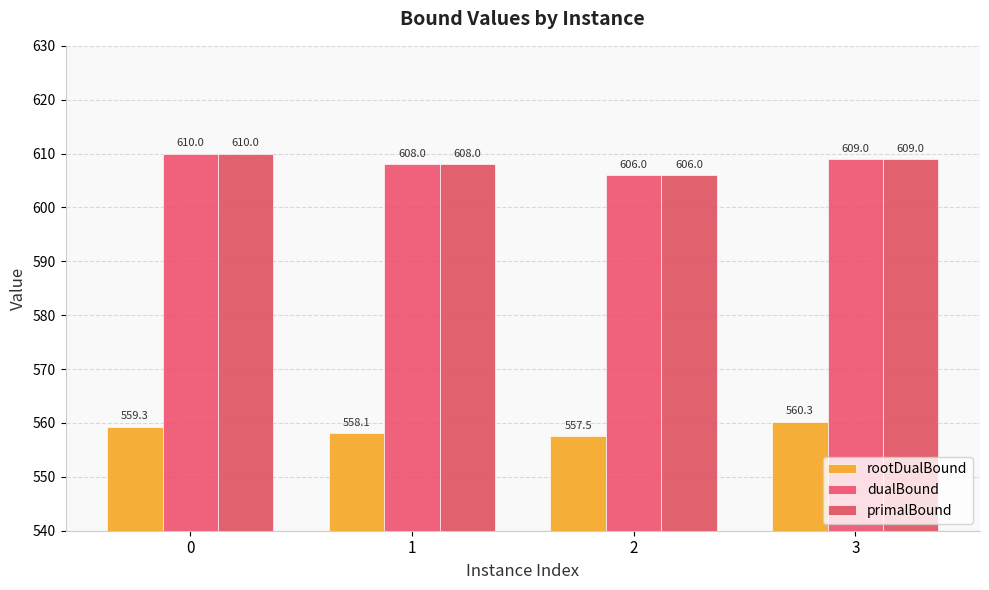

What is the spread (max minus min) of values at 3?

48.7